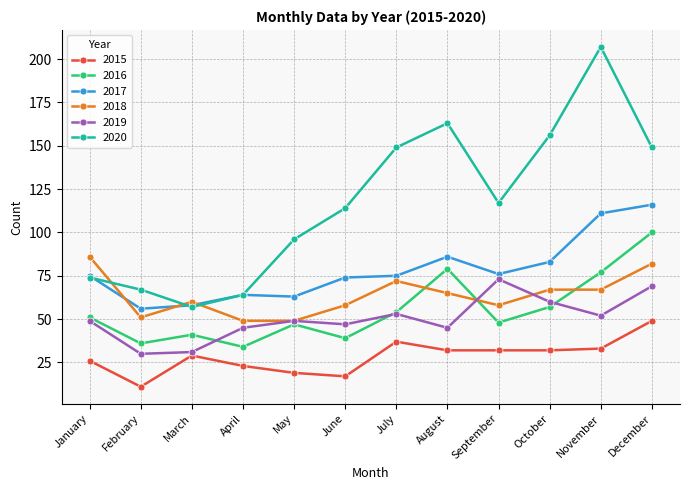

How many categories are shown in the chart?

12